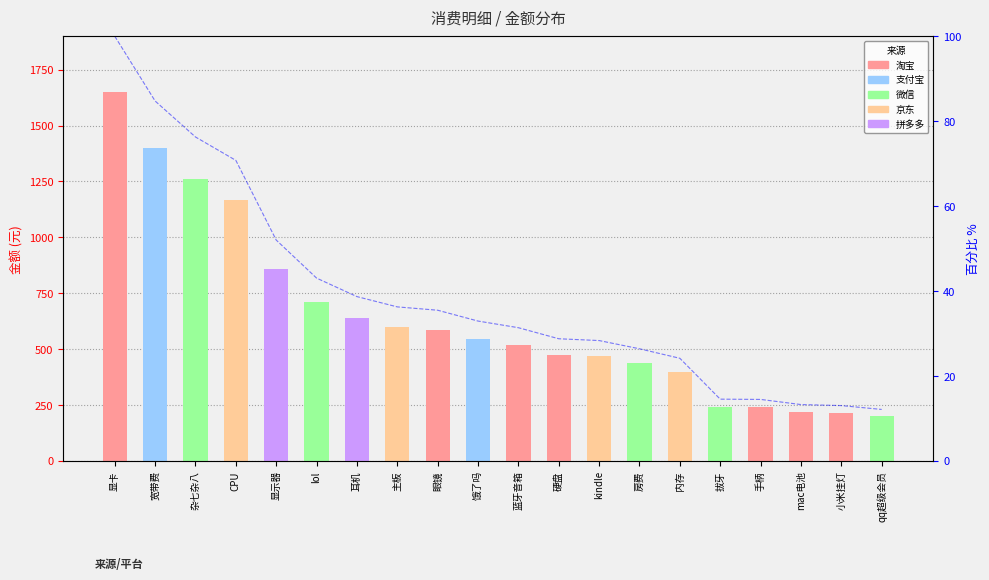

Does the chart contain any negative values?

No